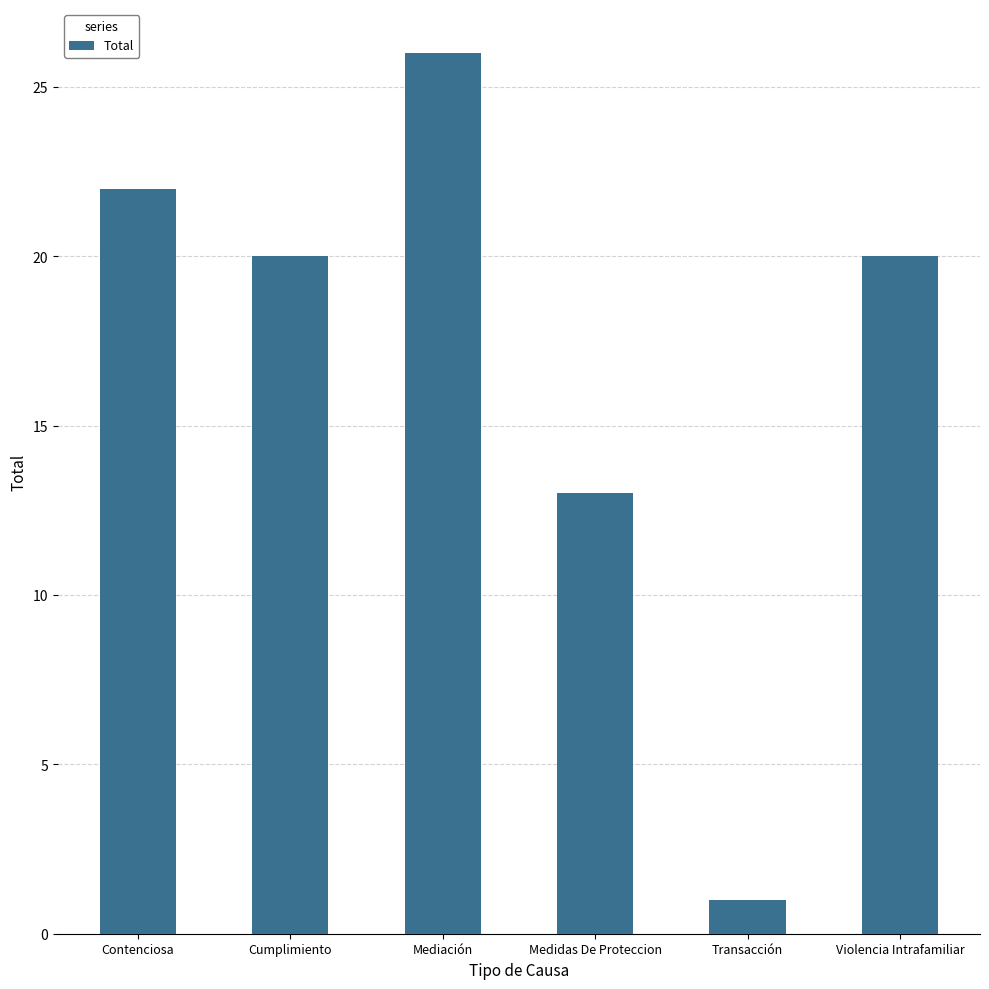

At which category does the chart reach its minimum across all series?

Transacción